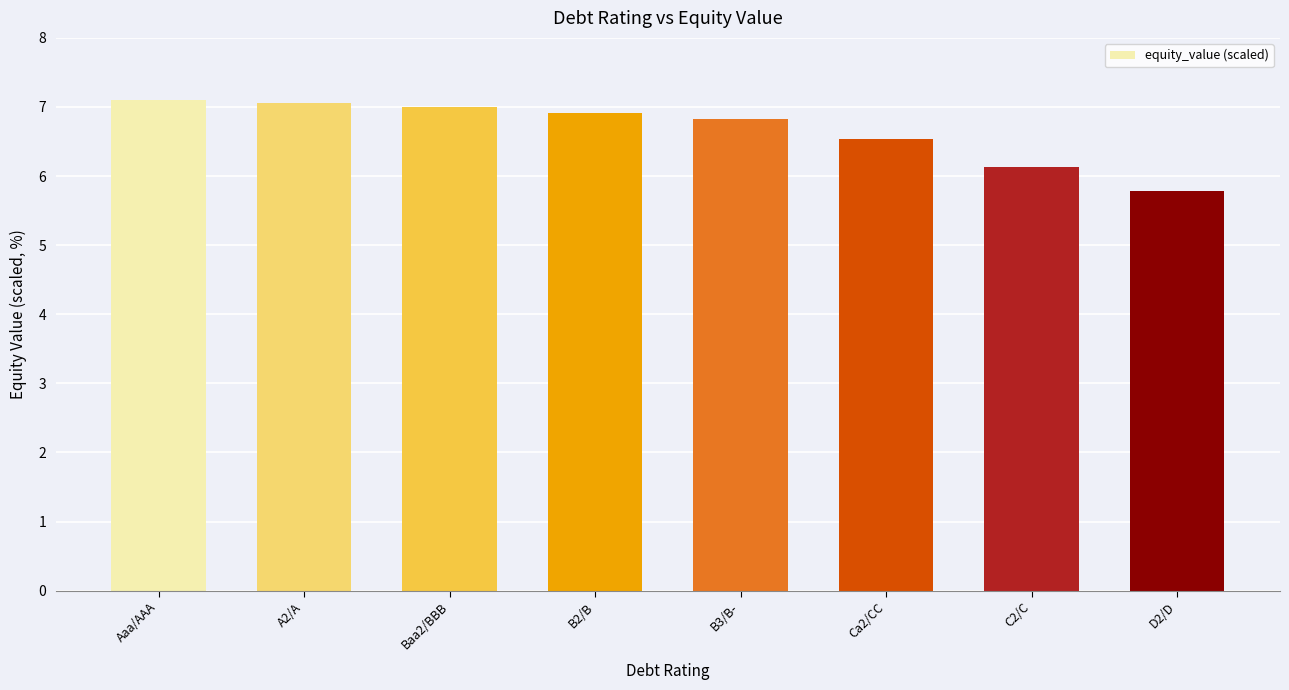

What is the difference between the values at B3/B- and B2/B?

0.1